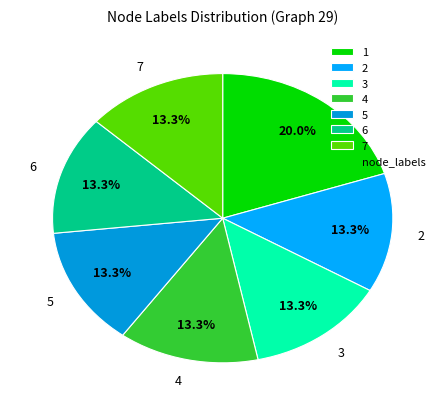

Count the number of slices in the pie.

7